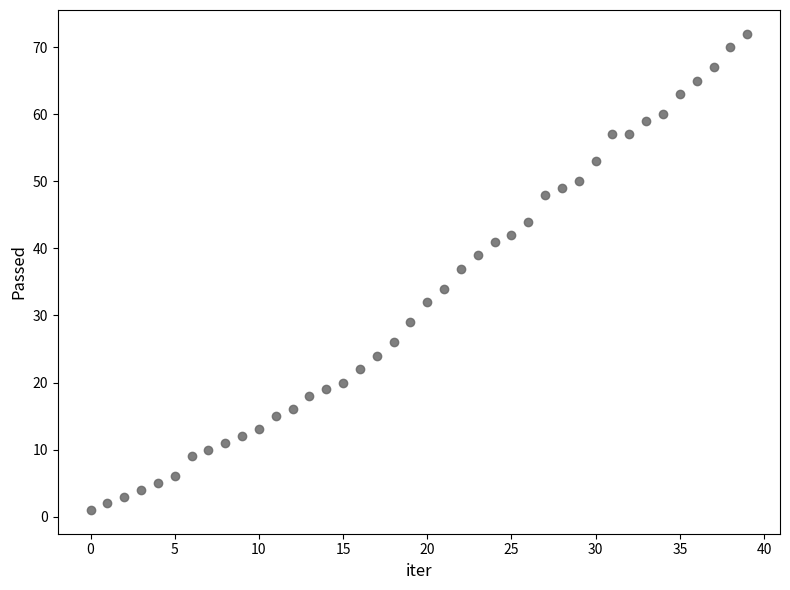

What Y value in the scatter plot is closest to 36?

37